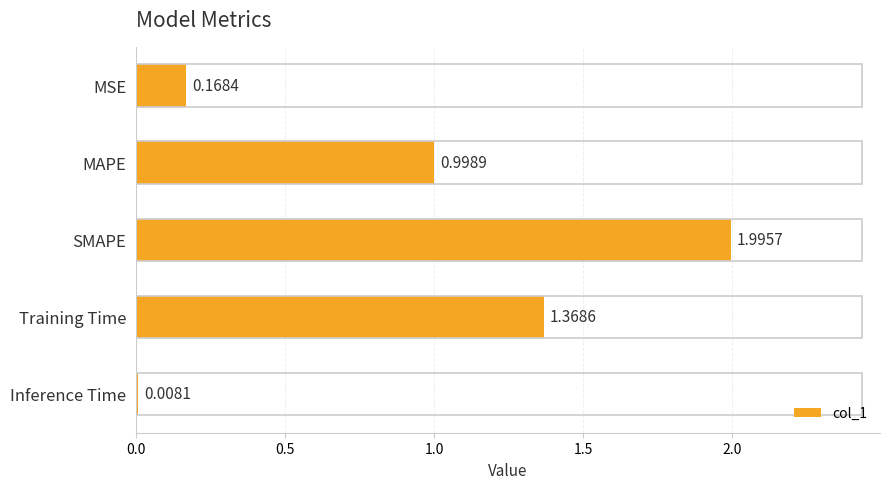

At which category does the chart reach its minimum across all series?

Inference Time